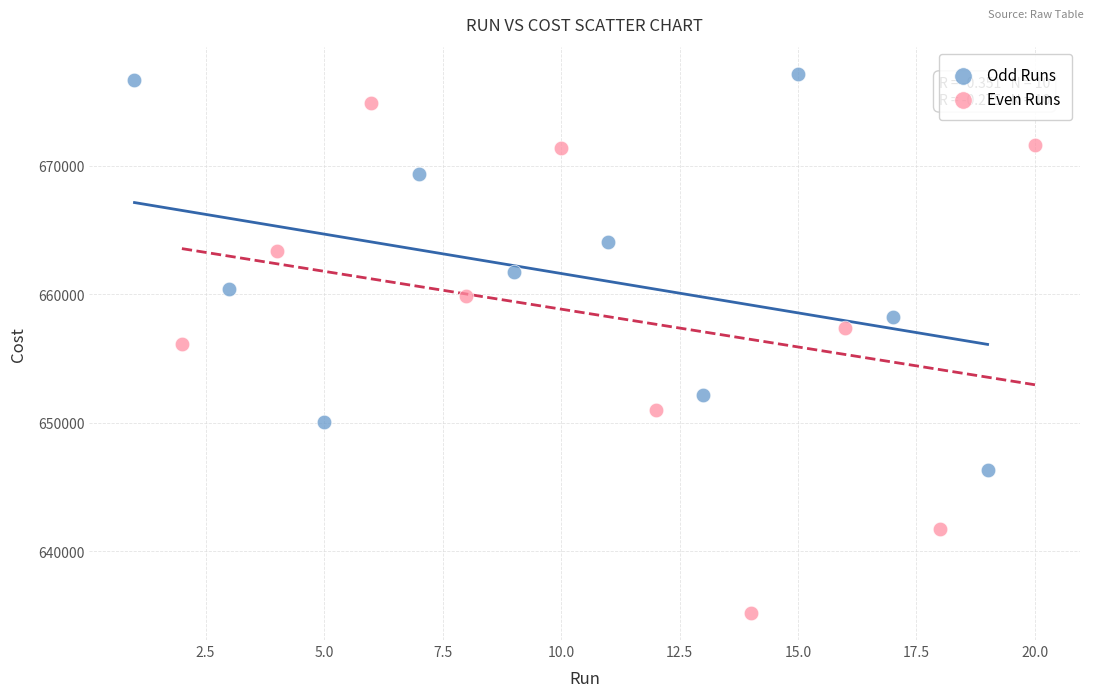

Which series reaches the maximum Y coordinate?

Odd Runs